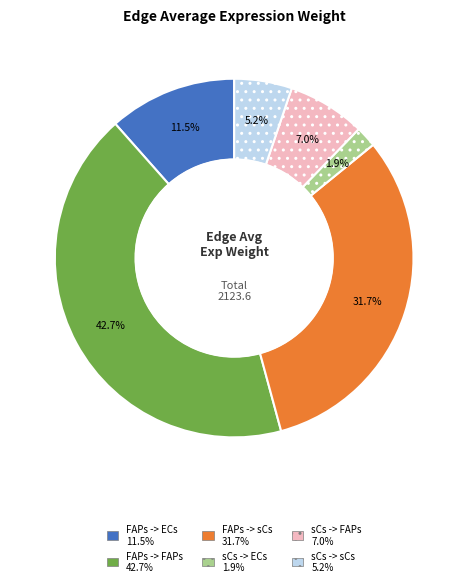

Is there a majority slice in this chart?

No